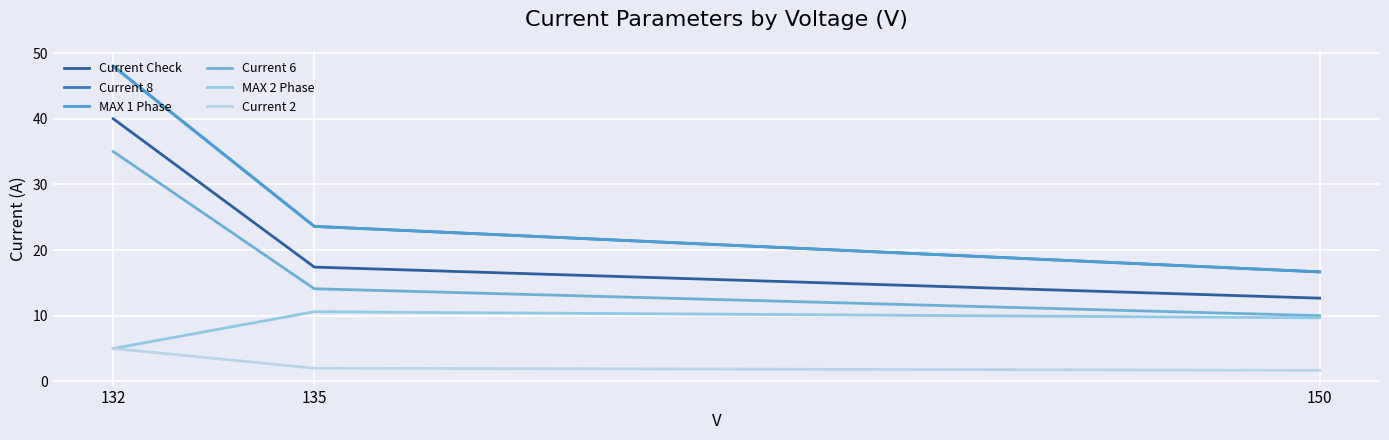

Reading right to left, transcribe all the data shown in this chart.

Current Check: 150=12.7	135=17.4	132=40.0
Current 8: 150=16.7	135=23.6	132=48.0
MAX 1 Phase: 150=16.7	135=23.6	132=48.0
Current 6: 150=10.0	135=14.1	132=35.0
MAX 2 Phase: 150=9.7	135=10.6	132=5.0
Current 2: 150=1.7	135=2.0	132=5.0